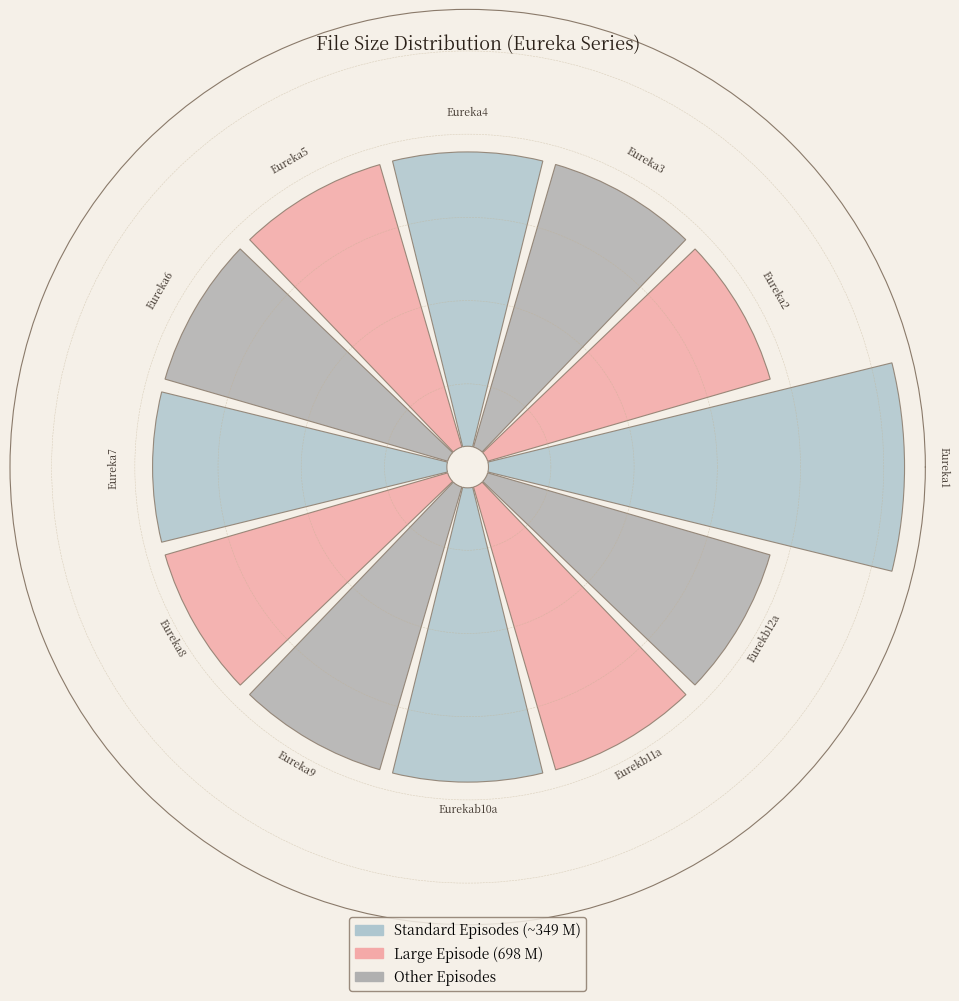

To the nearest percent, what is the average slice percentage?

8%